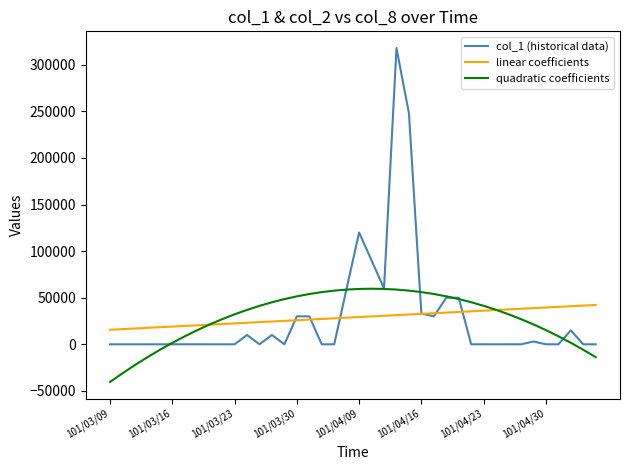

What is the greatest value displayed?

318000.0